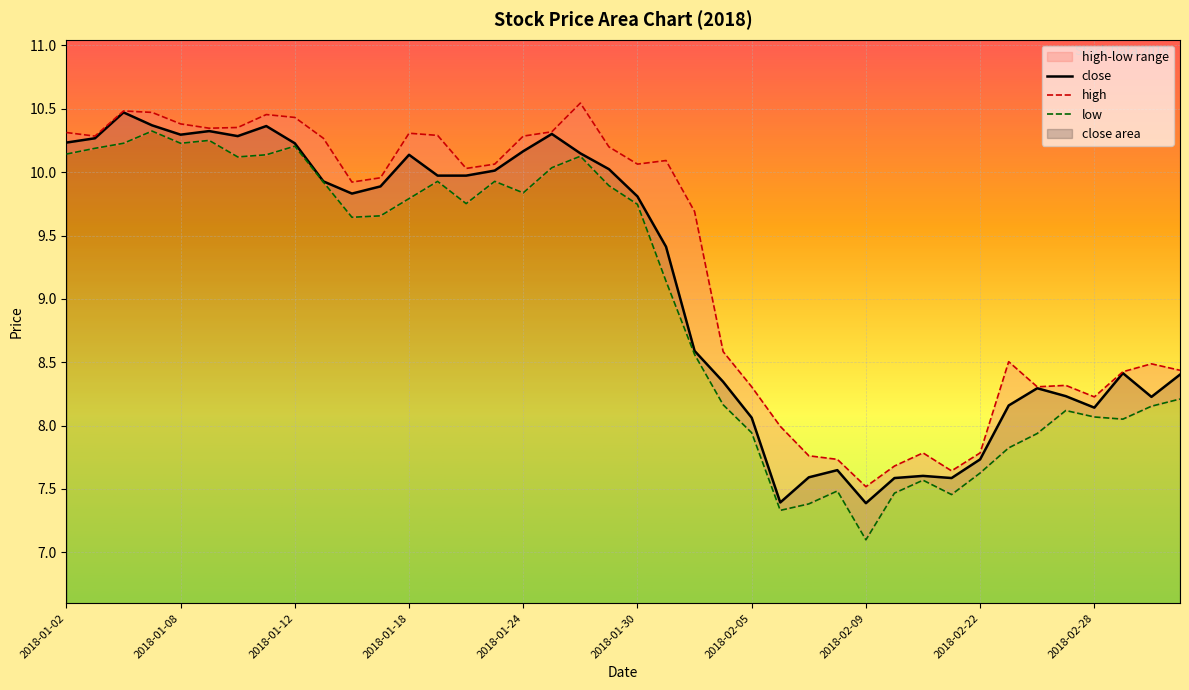

At which label does low reach its minimum?

2018-02-09